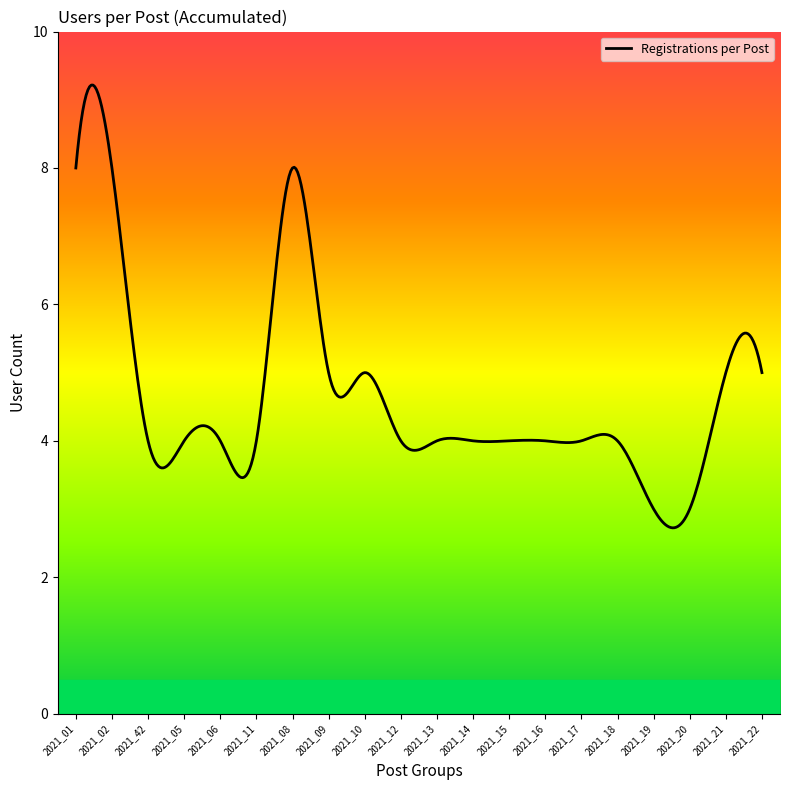

What is the maximum value shown in the chart?

9.2